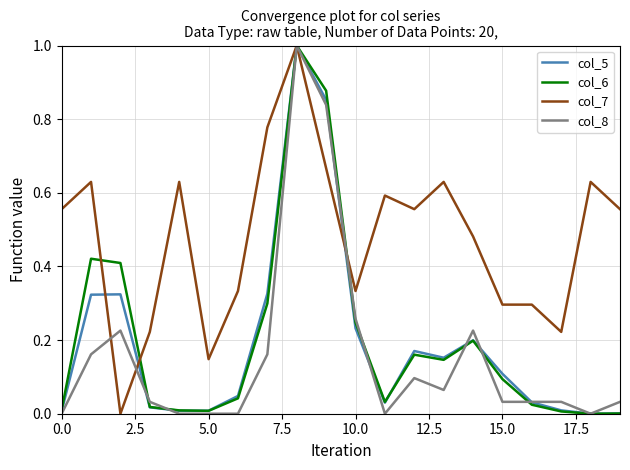

What is the sum of all col_6 values?

4.0